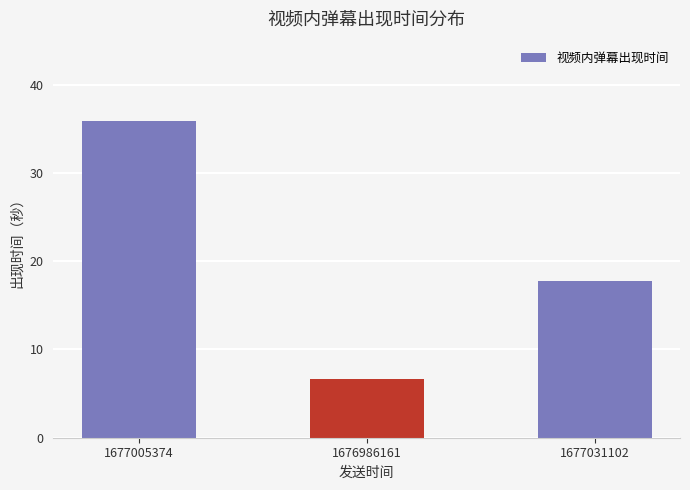

Reading left to right, what are all the values shown in this chart?

35.9	6.7	17.7